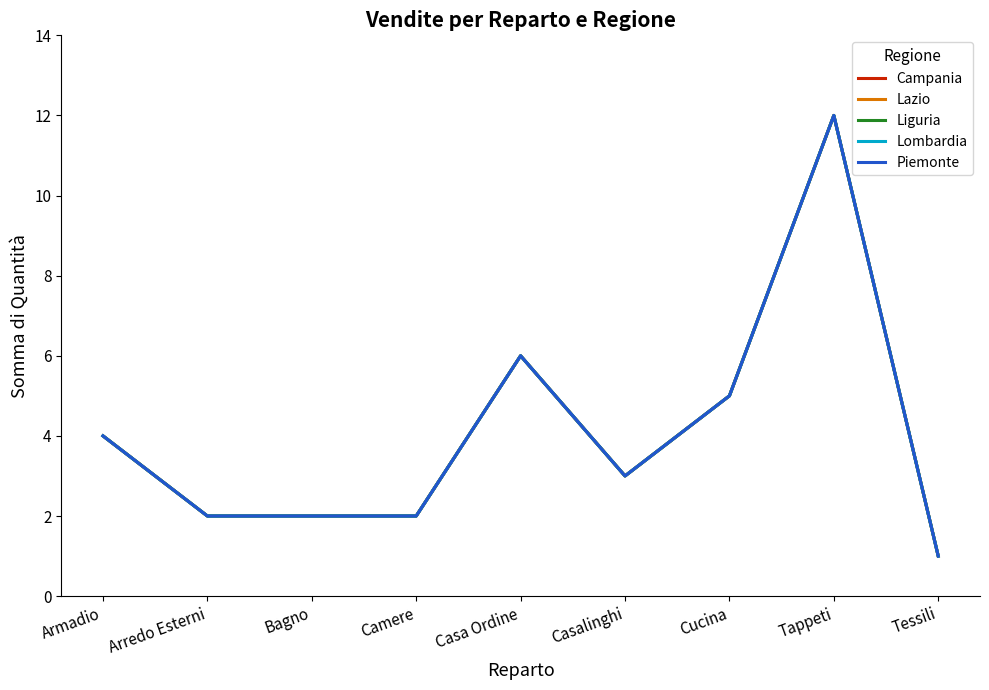

What is the sum of the Lazio values at Camere and Bagno?

4